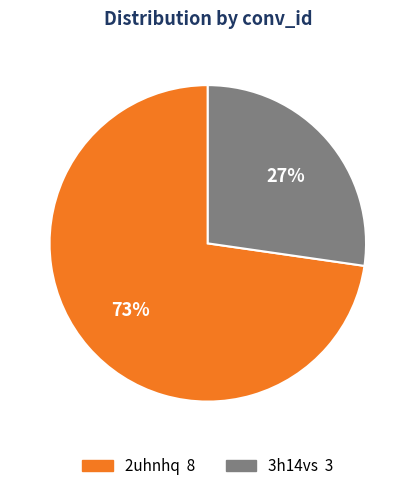

To the nearest percent, what is the combined percentage of 3h14vs and 2uhnhq?

100%